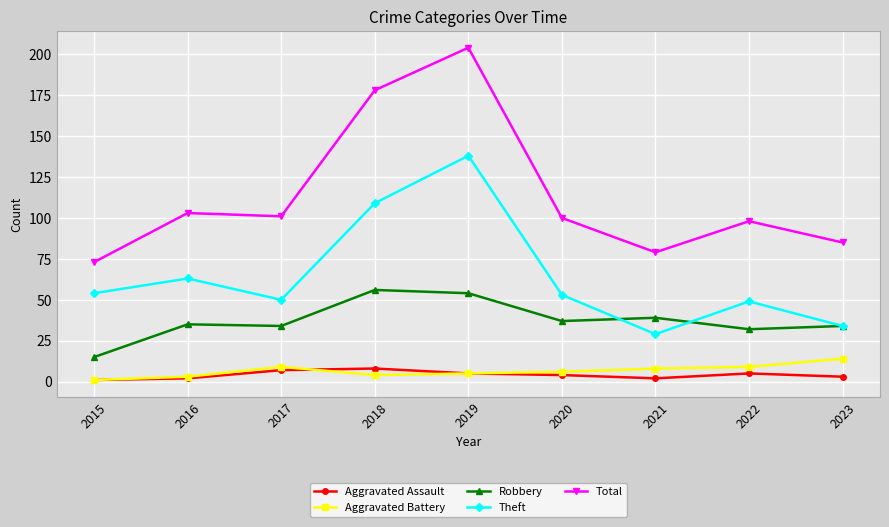

Reading right to left, extract all data points from this chart.

Aggravated Assault: 2023=3	2022=5	2021=2	2020=4	2019=5	2018=8	2017=7	2016=2	2015=1
Aggravated Battery: 2023=14	2022=9	2021=8	2020=6	2019=5	2018=4	2017=9	2016=3	2015=1
Robbery: 2023=34	2022=32	2021=39	2020=37	2019=54	2018=56	2017=34	2016=35	2015=15
Theft: 2023=34	2022=49	2021=29	2020=53	2019=138	2018=109	2017=50	2016=63	2015=54
Total: 2023=85	2022=98	2021=79	2020=100	2019=204	2018=178	2017=101	2016=103	2015=73